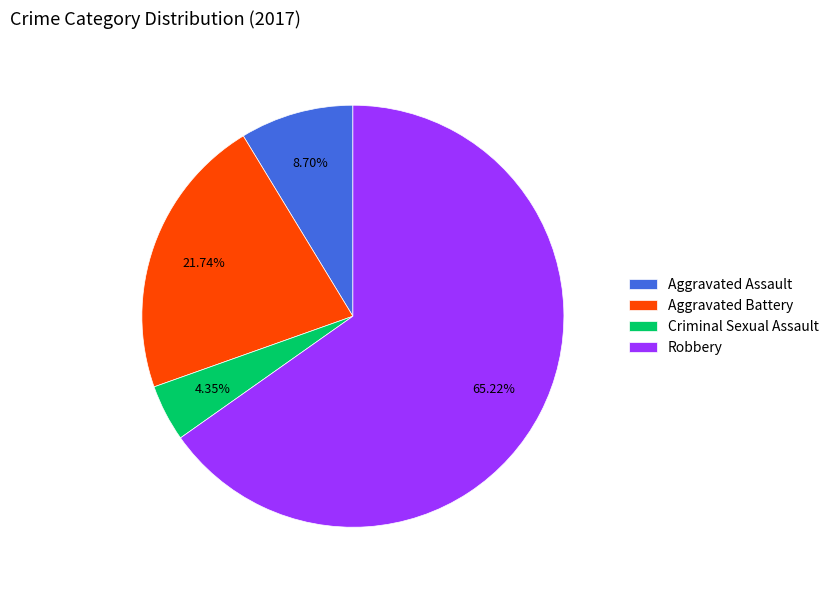

Is there any slice that represents more than half of the pie?

Yes